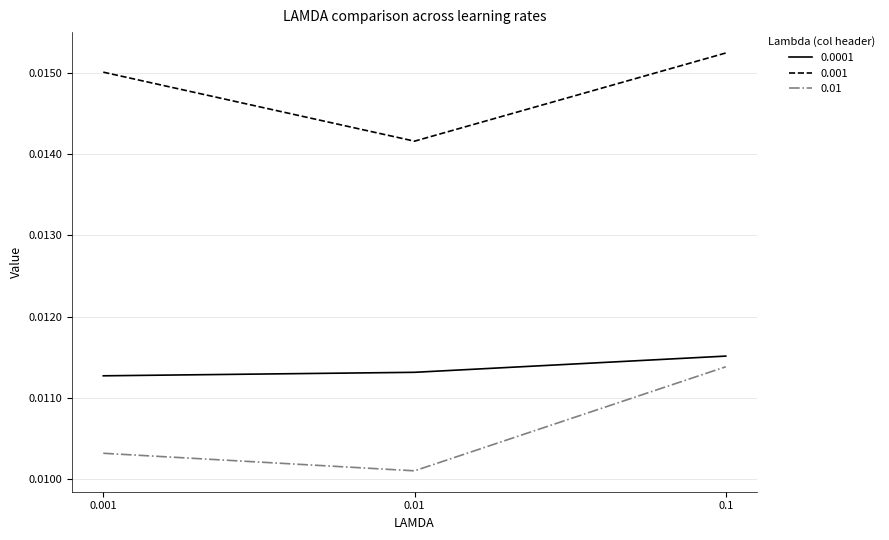

Is the value of 0.01 at 0.001 greater than the value of 0.0001 at 0.01?

No